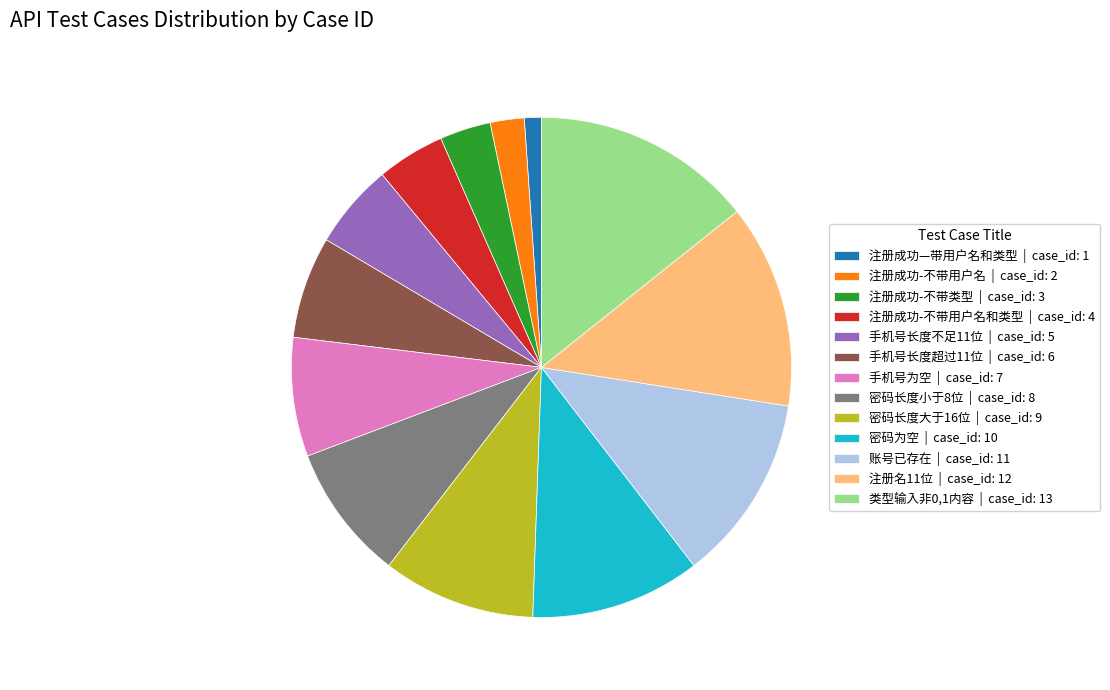

Which category has the biggest portion of the pie?

类型输入非0,1内容 | case_id: 13